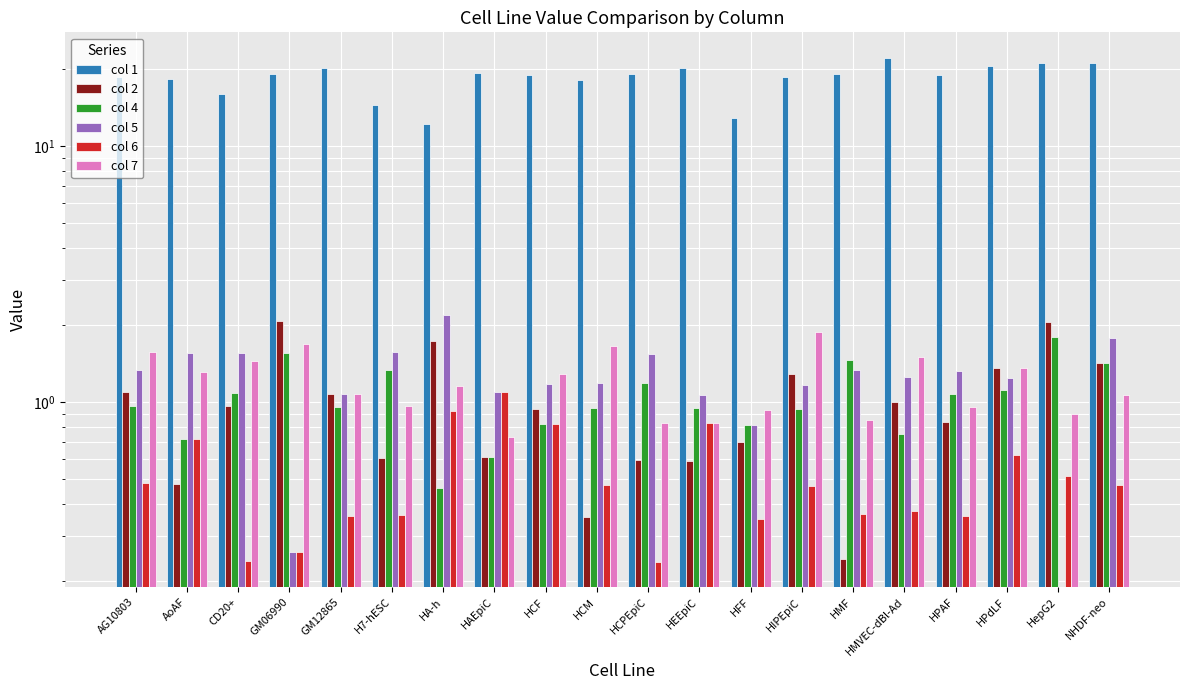

Reading left to right, transcribe all the data shown in this chart.

col 1: 18.7	18.3	16.0	19.1	20.2	14.4	12.3	19.3	19.0	18.1	19.1	20.2	12.9	18.6	19.1	22.2	18.9	20.6	21.1	21.2
col 2: 1.1	0.5	1.0	2.1	1.1	0.6	1.7	0.6	0.9	0.4	0.6	0.6	0.7	1.3	0.2	1.0	0.8	1.4	2.1	1.4
col 4: 1.0	0.7	1.1	1.6	1.0	1.3	0.5	0.6	0.8	0.9	1.2	0.9	0.8	0.9	1.5	0.8	1.1	1.1	1.8	1.4
col 5: 1.3	1.6	1.6	0.3	1.1	1.6	2.2	1.1	1.2	1.2	1.5	1.1	0.8	1.2	1.3	1.3	1.3	1.2	0.0	1.8
col 6: 0.5	0.7	0.2	0.3	0.4	0.4	0.9	1.1	0.8	0.5	0.2	0.8	0.3	0.5	0.4	0.4	0.4	0.6	0.5	0.5
col 7: 1.6	1.3	1.4	1.7	1.1	1.0	1.2	0.7	1.3	1.7	0.8	0.8	0.9	1.9	0.9	1.5	1.0	1.4	0.9	1.1